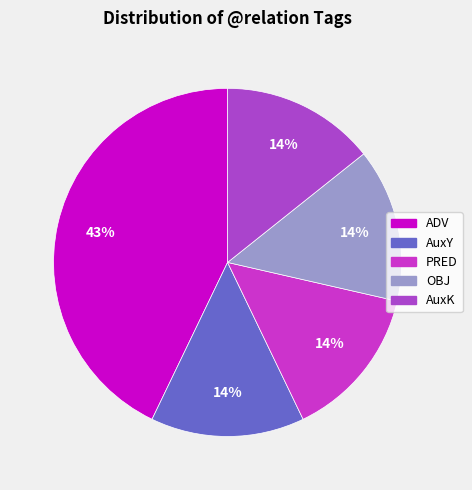

To the nearest percent, what is the combined percentage of OBJ and AuxY?

29%